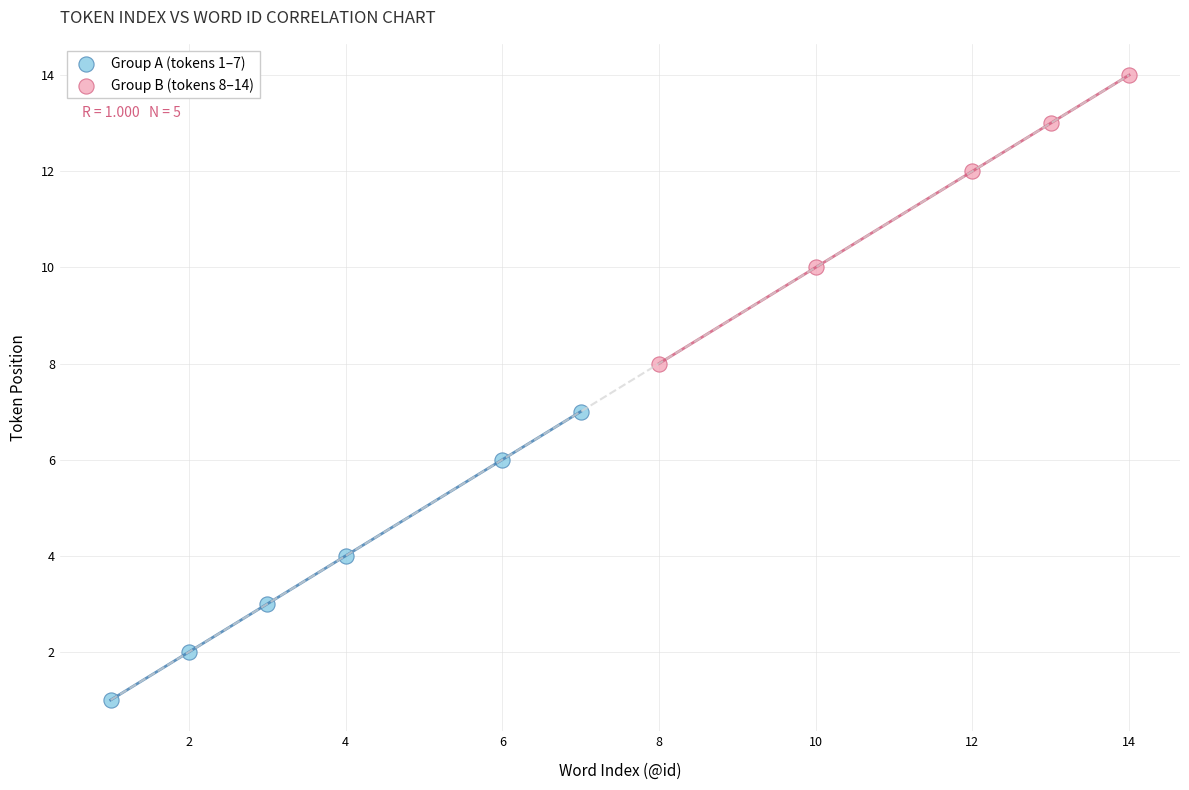

Which series contains the lowest Y value?

Group A (tokens 1–7)